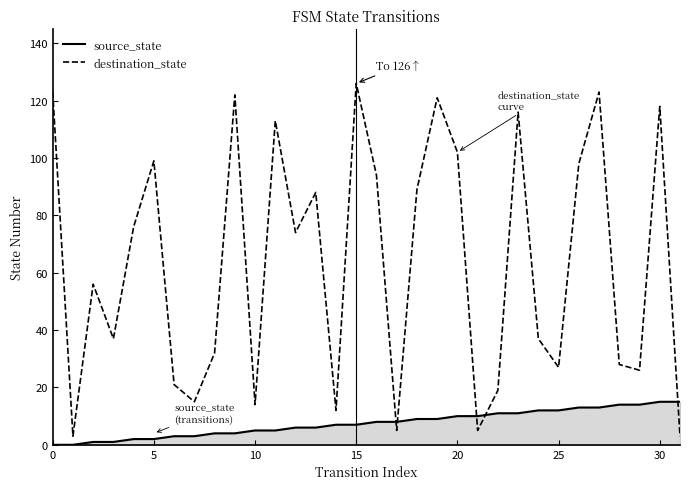

What is the highest value of the source_state series?

15